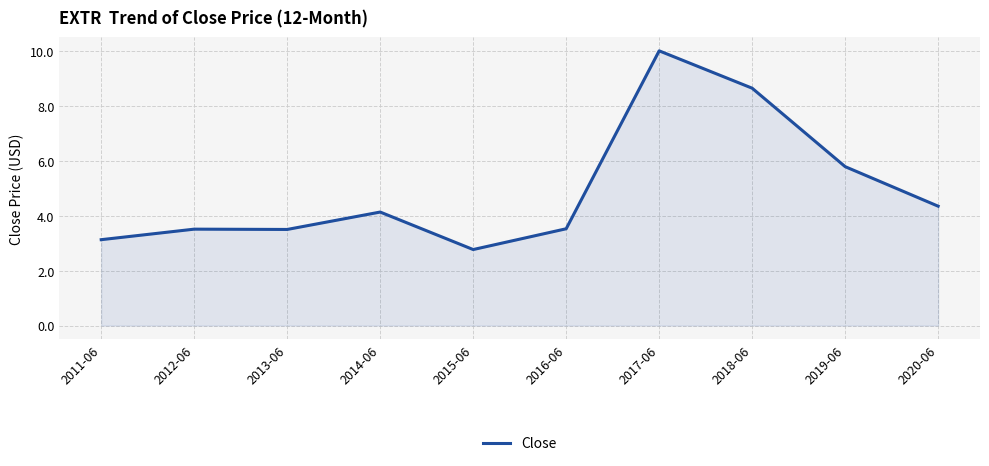

Reading left to right, what are all the values shown in this chart?

2011-06=3.1	2012-06=3.5	2013-06=3.5	2014-06=4.1	2015-06=2.8	2016-06=3.5	2017-06=10.0	2018-06=8.7	2019-06=5.8	2020-06=4.4